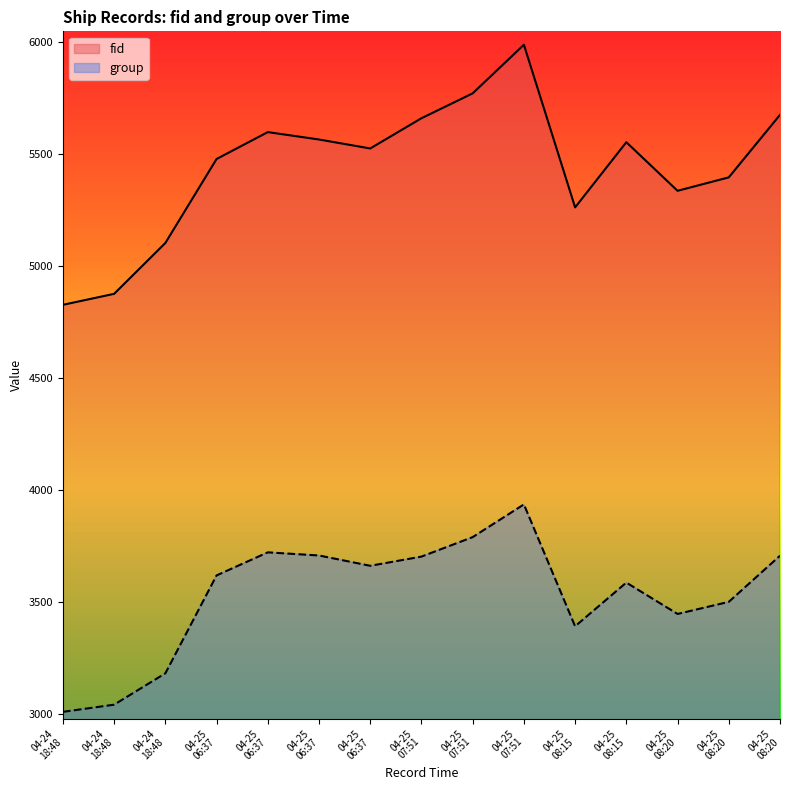

How many interior local valleys does the group series have?

3